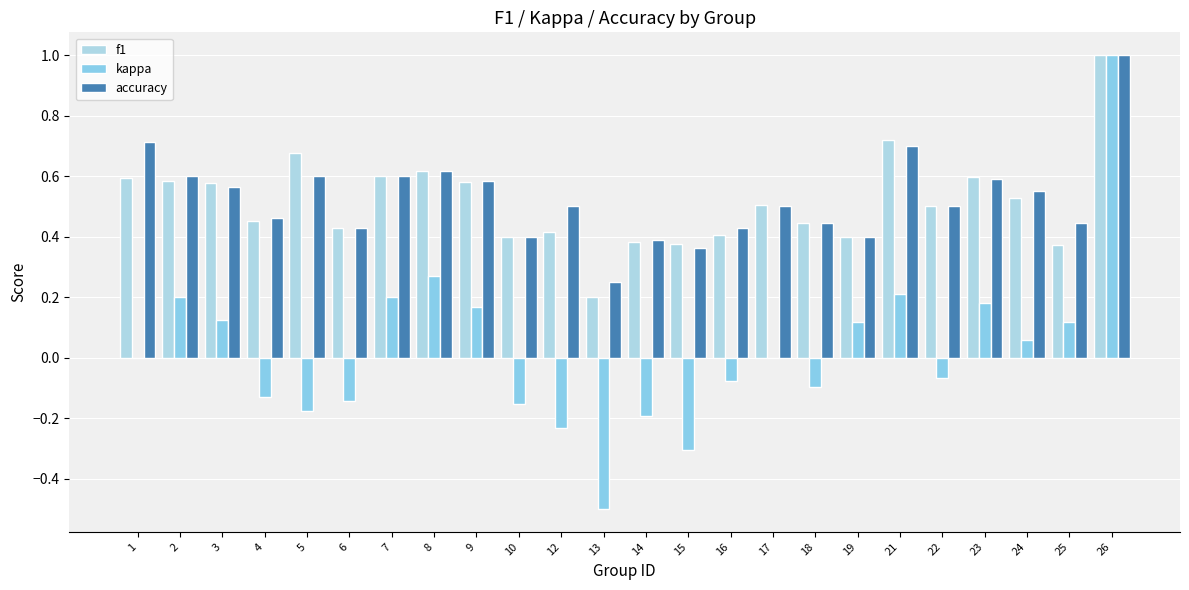

What is the difference between the second highest and second lowest values in the kappa series?

0.6